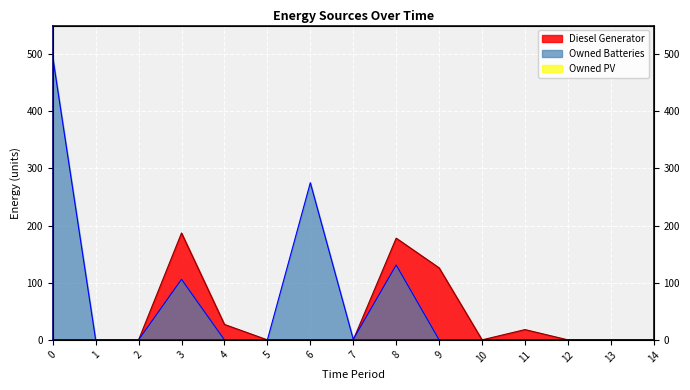

Which series changed the most between 1 and 2?

Diesel Generator